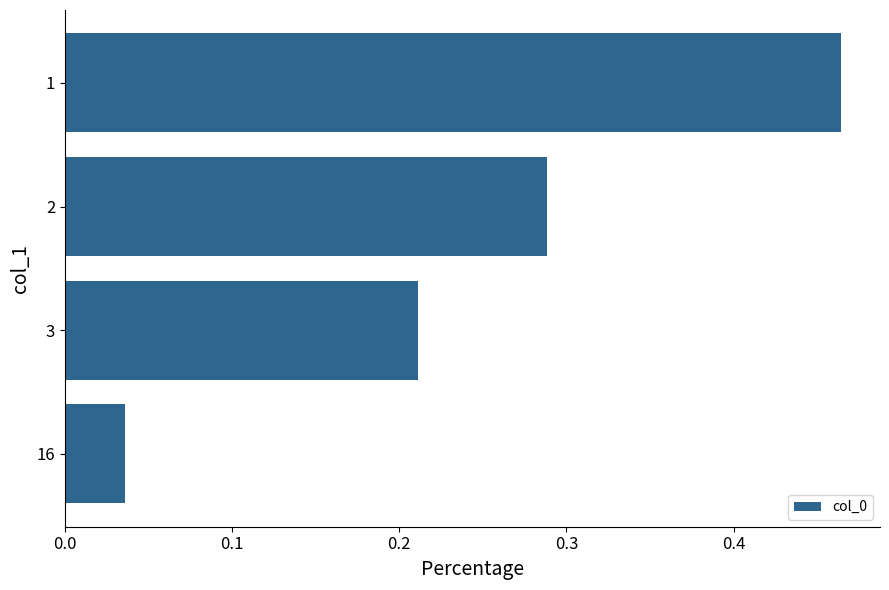

Count the number of data series in this chart.

1